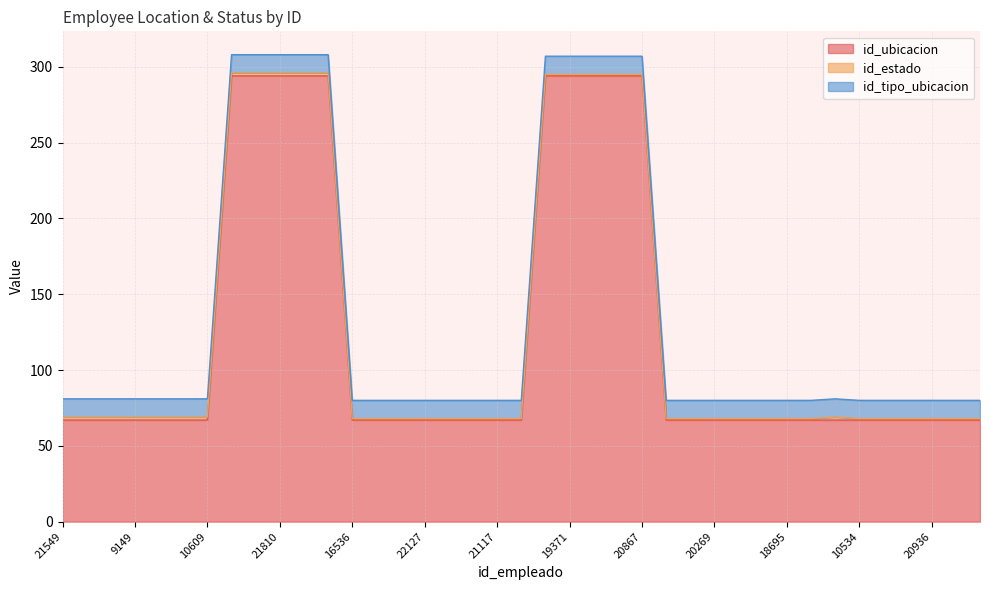

What is the value of the id_estado point at the 30th from the left?

1